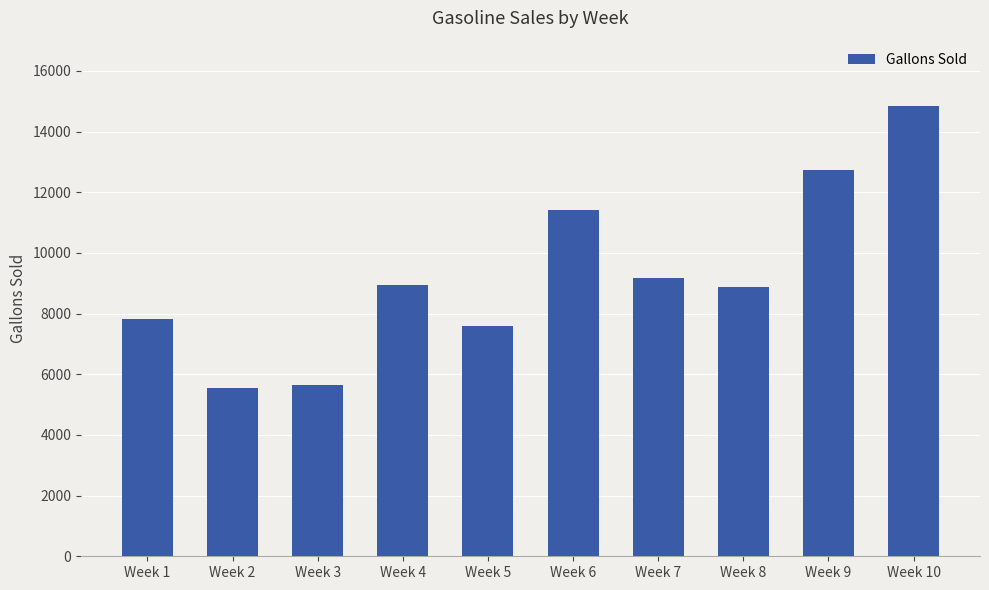

True or false: the data shows 9190 at Week 7.

True